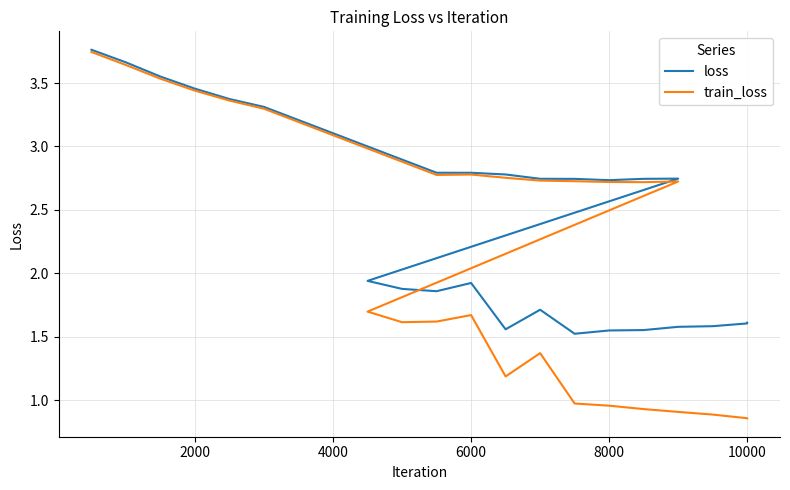

What is the value of the loss point at the 2nd from the left?

3.7